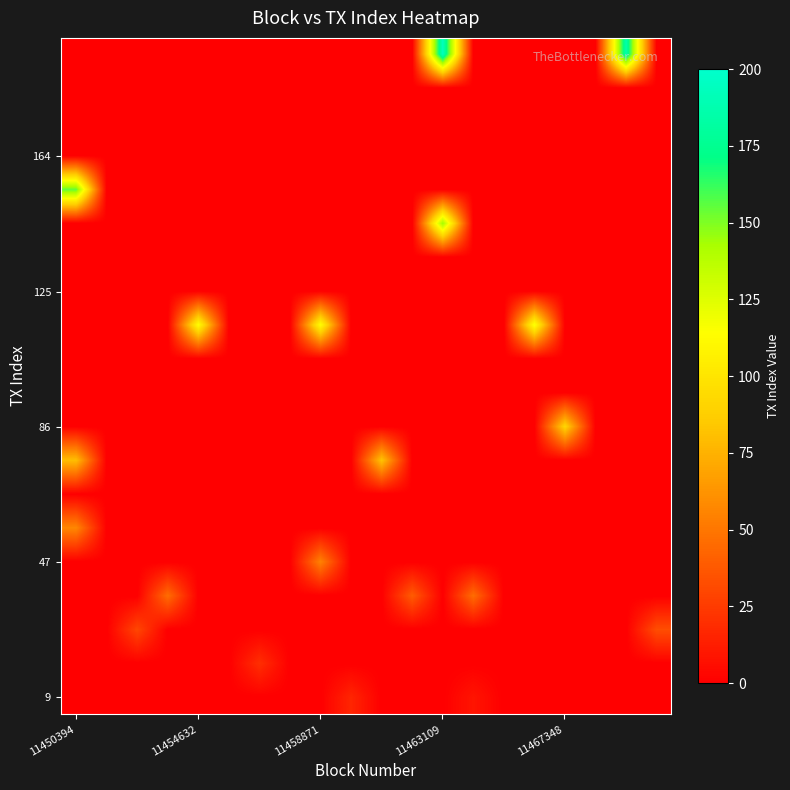

How many data points does each series have?

20